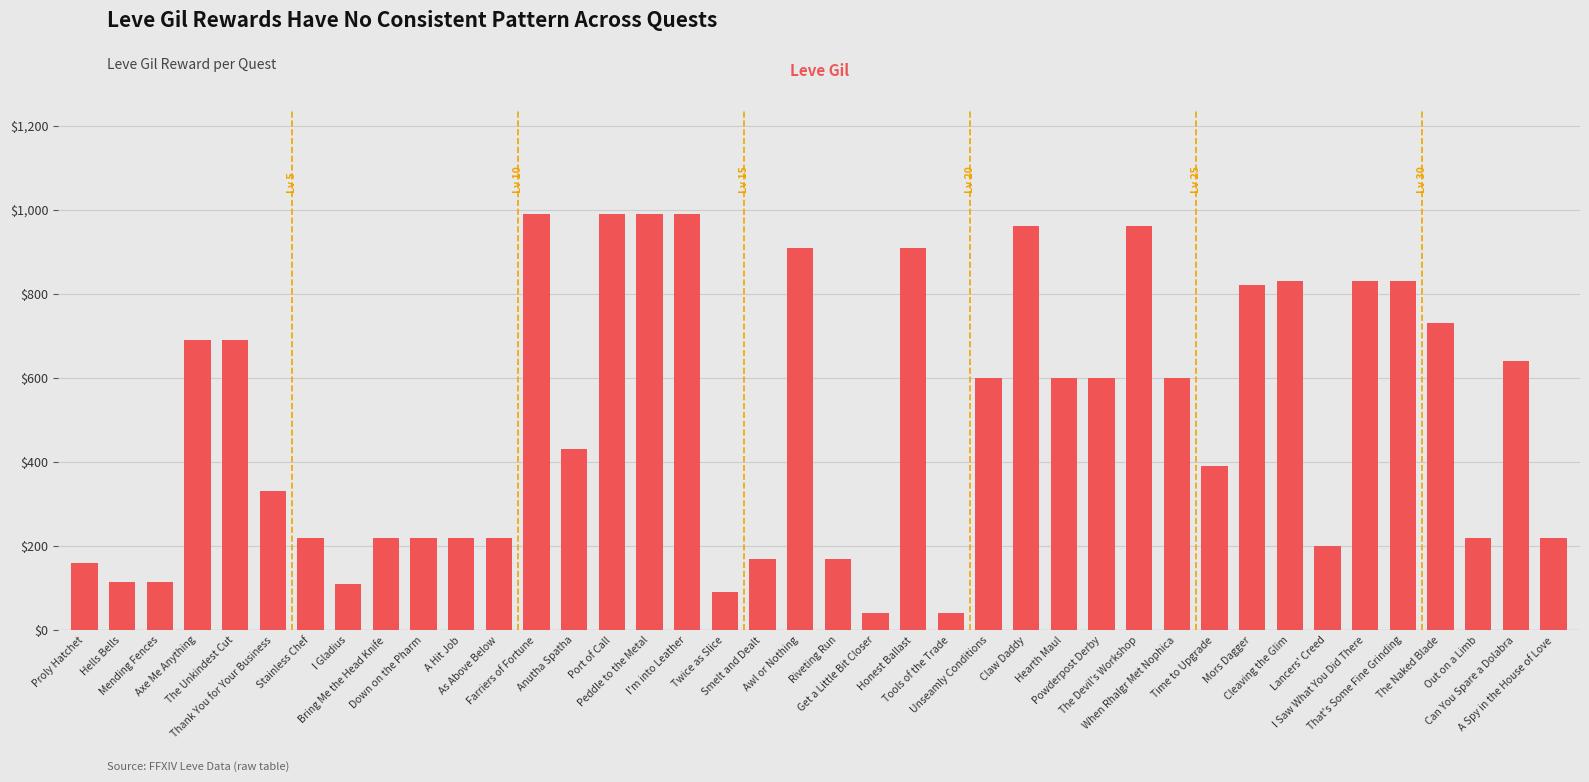

What is the average value?

501